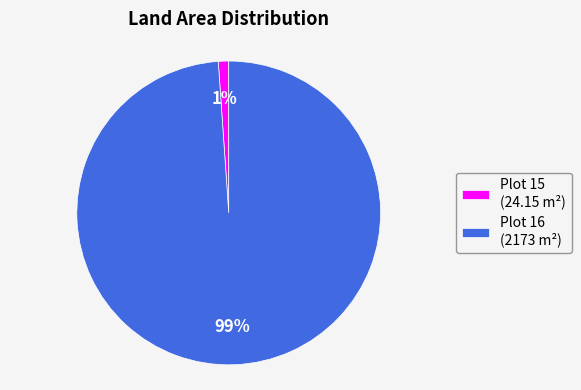

What percentage is the Plot 15 (24.15 m²) slice, to the nearest percent?

1%